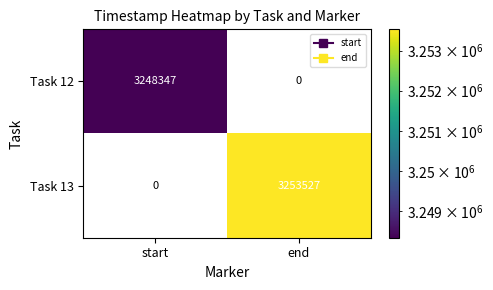

What is the average value of the Task 13 series?

1626764